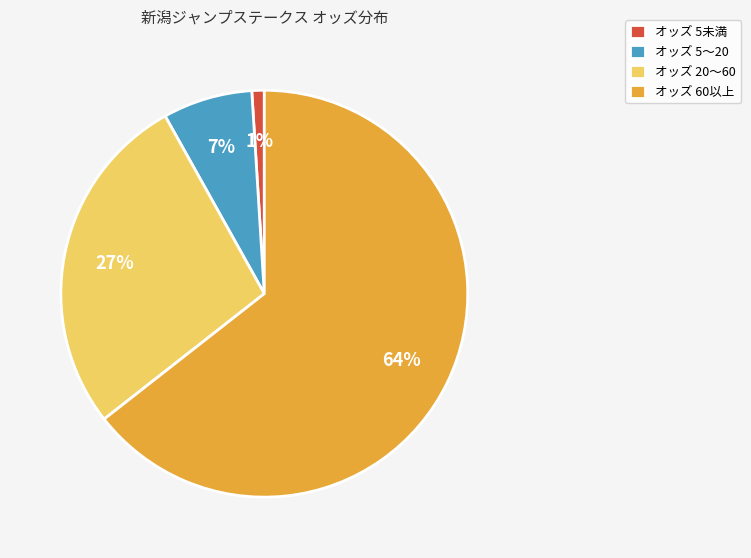

Is there any slice that represents more than half of the pie?

Yes